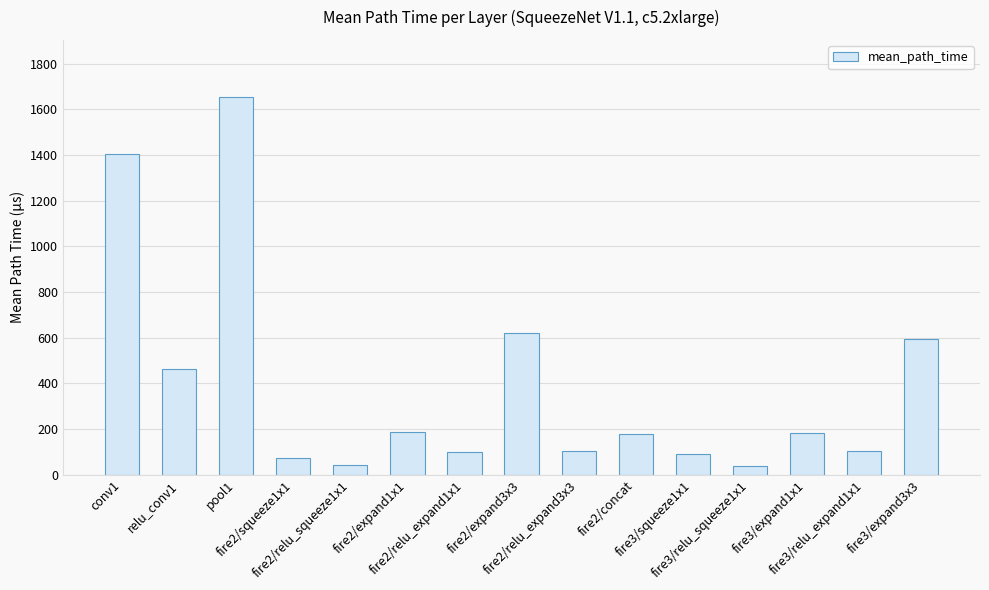

The value at fire2/relu_squeeze1x1 is 41.0. True or false?

True